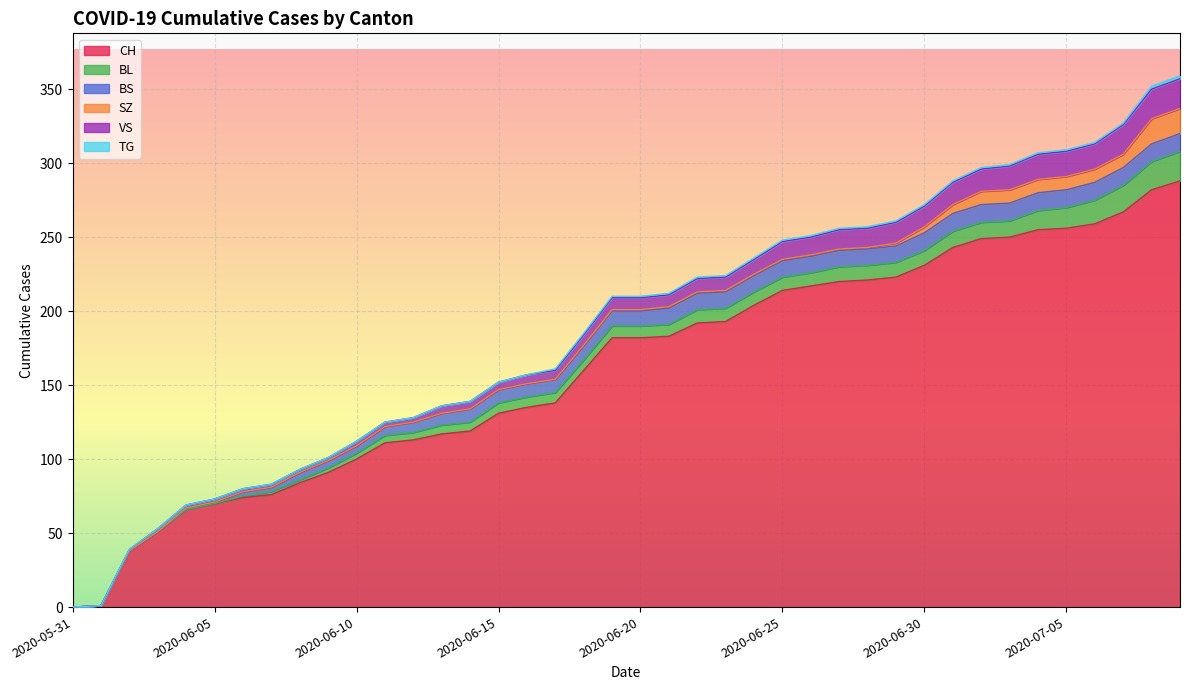

What is the maximum value for CH?

288